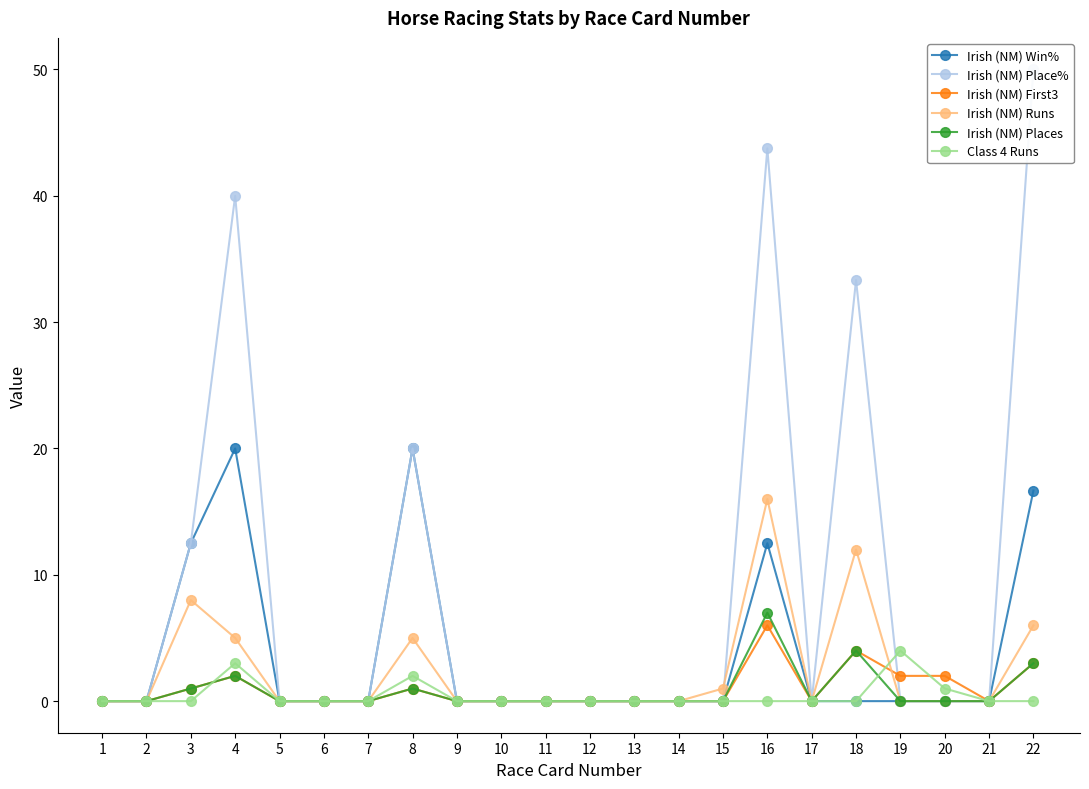

True or false: Irish (NM) Places and Irish (NM) Runs cross at least once.

False